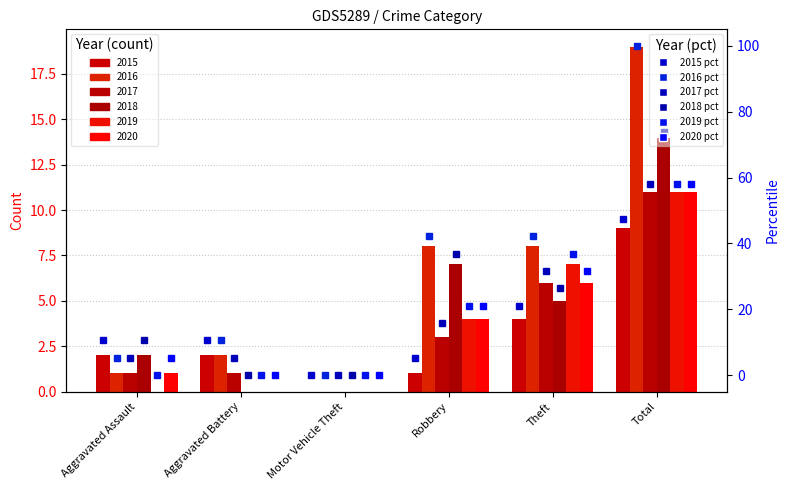

The value of 2015 pct at Motor Vehicle Theft is -16.2. True or false?

False